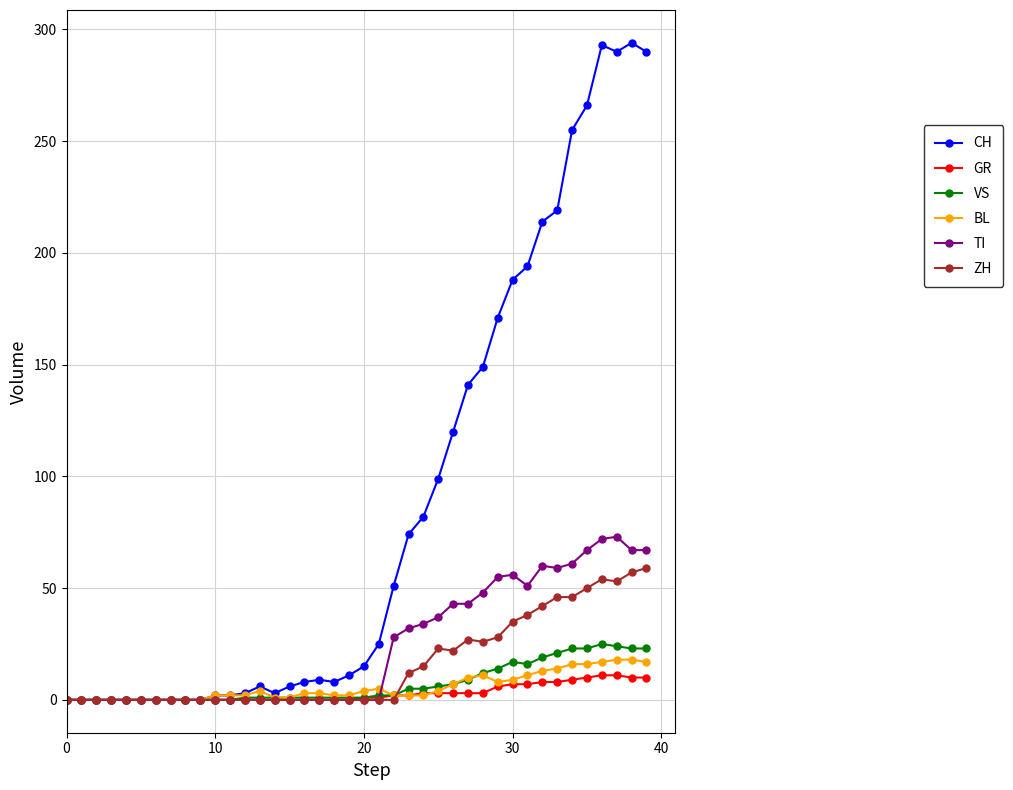

Which series has the widest spread of values?

CH